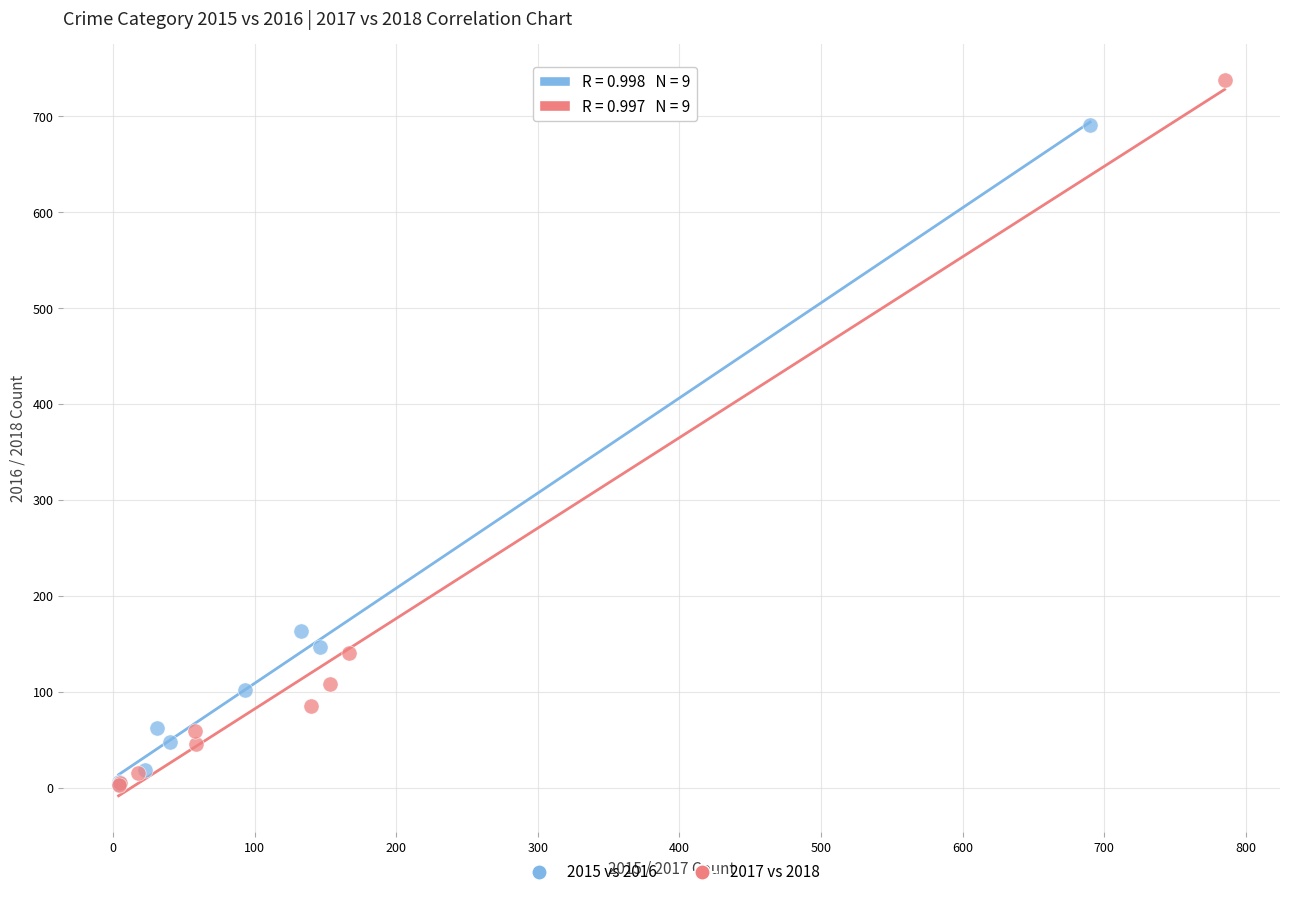

Which series has the largest Y range (max minus min)?

2017 vs 2018